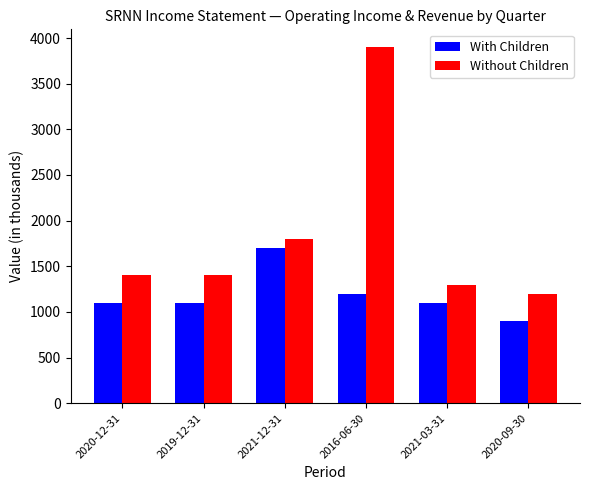

Which category has the lowest value in the Without Children series?

2020-09-30